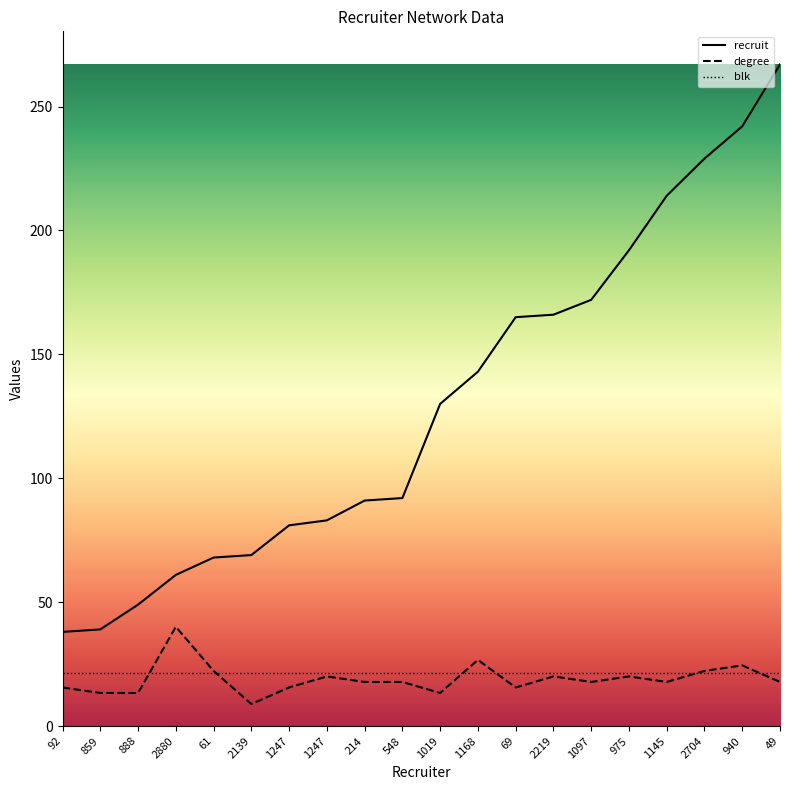

True or false: recruit and degree cross at least once.

False